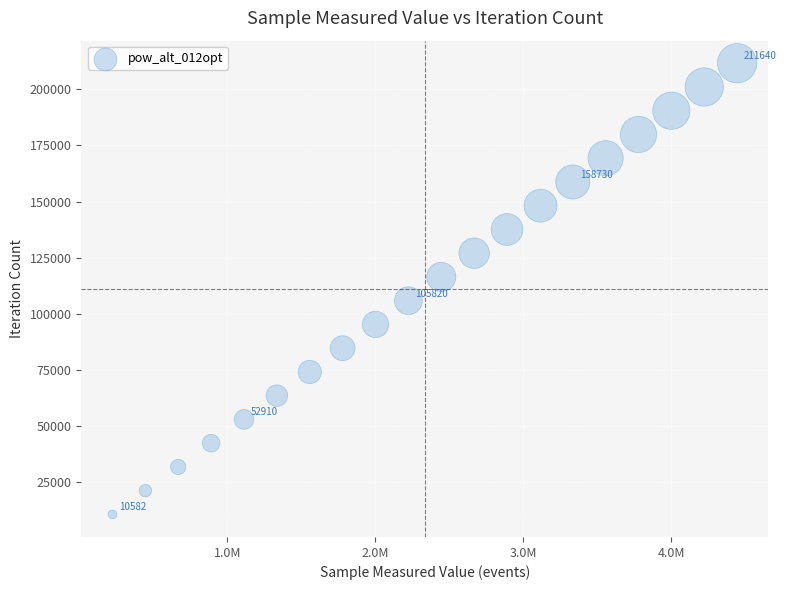

What is the range of Y values (max minus min)?

201058